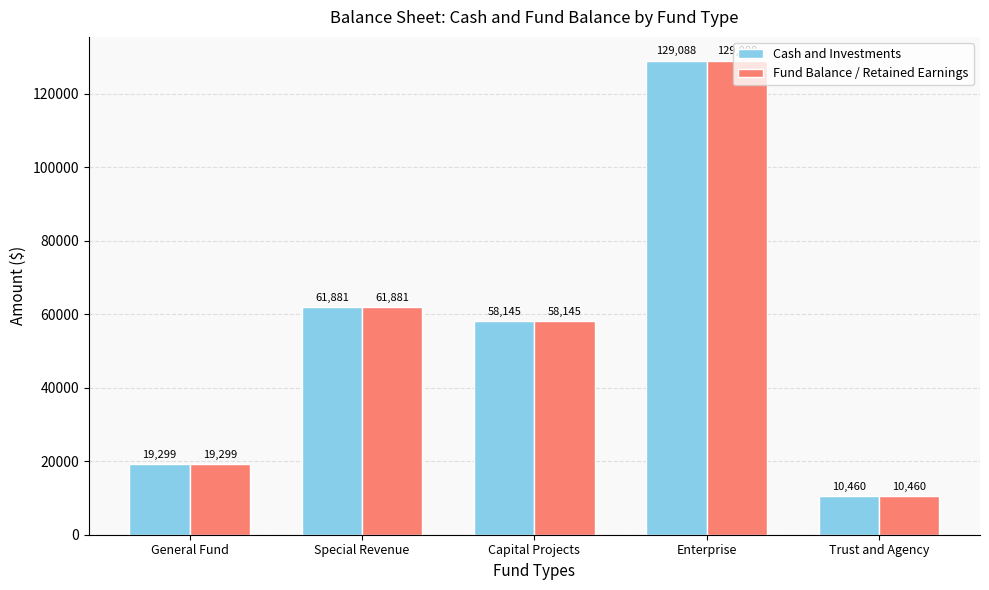

At how many categories does at least one series exceed 103654?

1